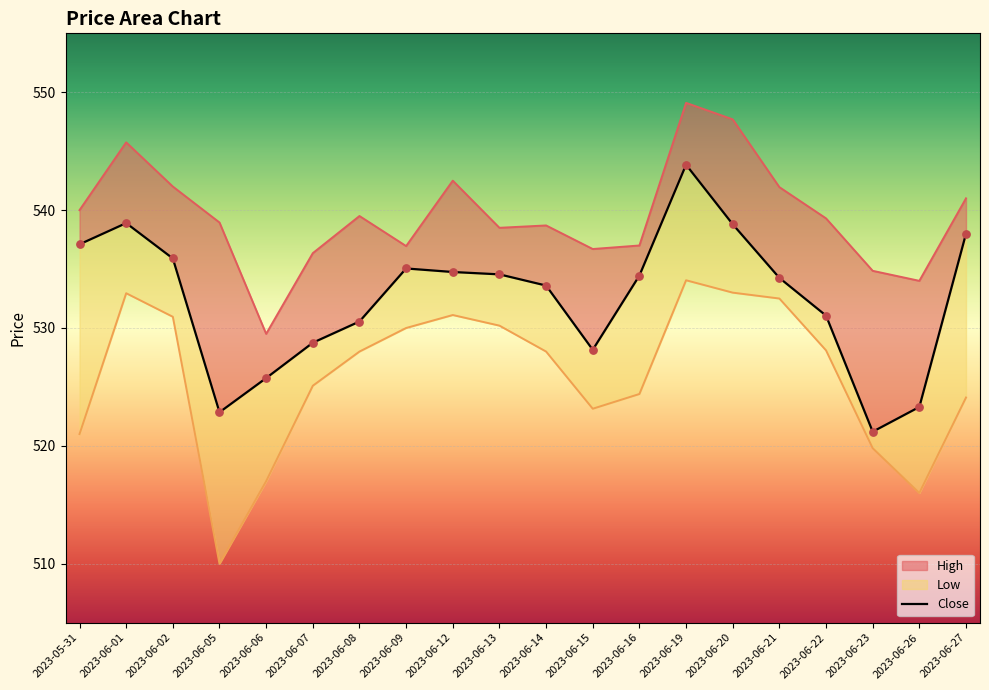

What is the change in value from 2023-06-08 to 2023-06-14?

+3.1